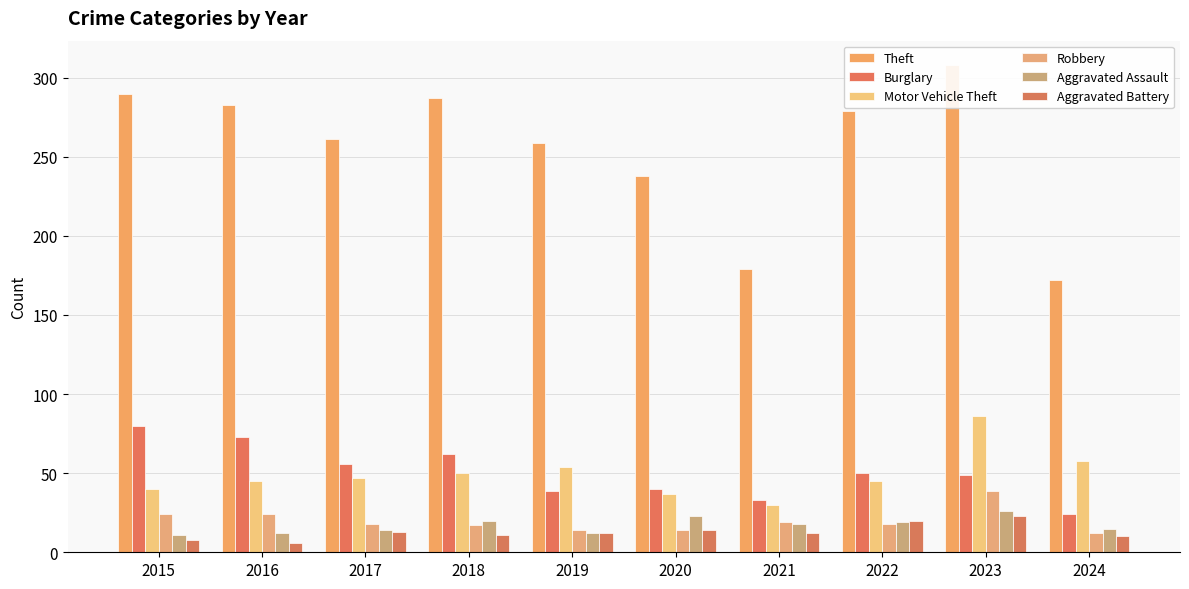

Which category has the lowest value across all series?

2016